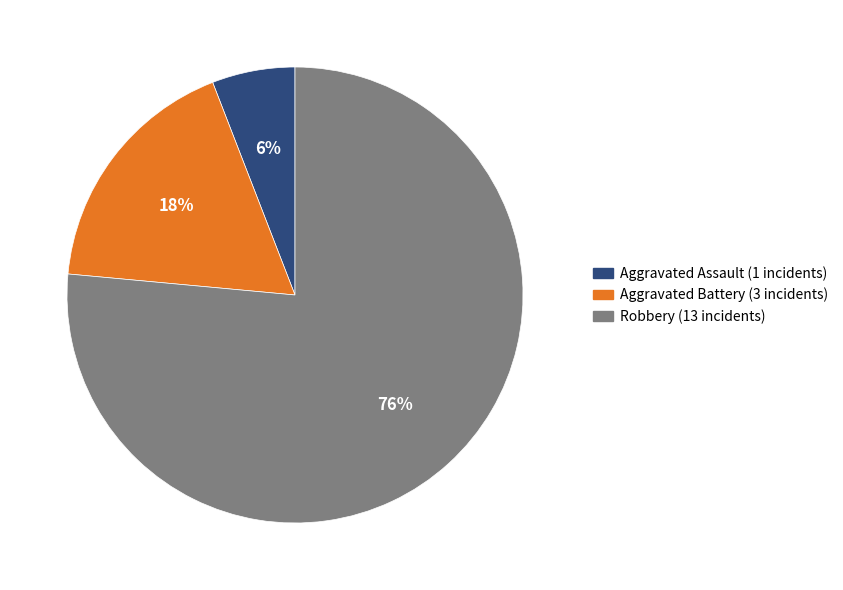

Which category has the smallest portion of the pie?

Aggravated Assault